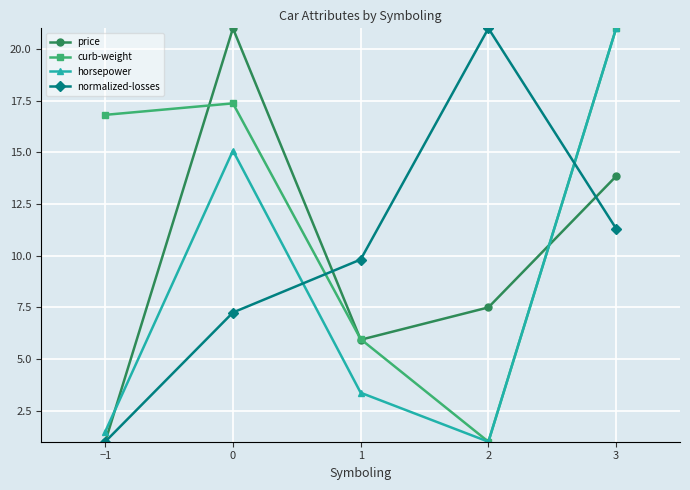

At which category is the sum across all series the highest?

3